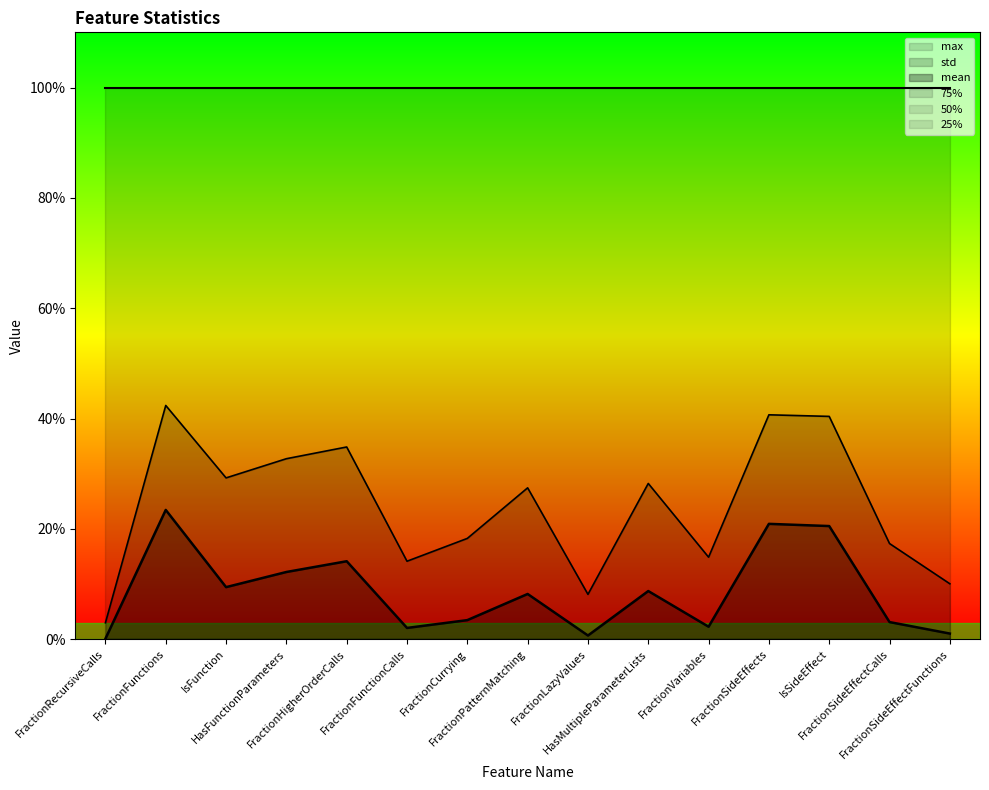

Reading left to right, transcribe all the data shown in this chart.

mean: 0.0	0.2	0.1	0.1	0.1	0.0	0.0	0.1	0.0	0.1	0.0	0.2	0.2	0.0	0.0
std: 0.0	0.4	0.3	0.3	0.3	0.1	0.2	0.3	0.1	0.3	0.1	0.4	0.4	0.2	0.1
max: 1.0	1.0	1.0	1.0	1.0	1.0	1.0	1.0	1.0	1.0	1.0	1.0	1.0	1.0	1.0
75%: 0.0	0.0	0.0	0.0	0.0	0.0	0.0	0.0	0.0	0.0	0.0	0.0	0.0	0.0	0.0
25%: 0.0	0.0	0.0	0.0	0.0	0.0	0.0	0.0	0.0	0.0	0.0	0.0	0.0	0.0	0.0
50%: 0.0	0.0	0.0	0.0	0.0	0.0	0.0	0.0	0.0	0.0	0.0	0.0	0.0	0.0	0.0